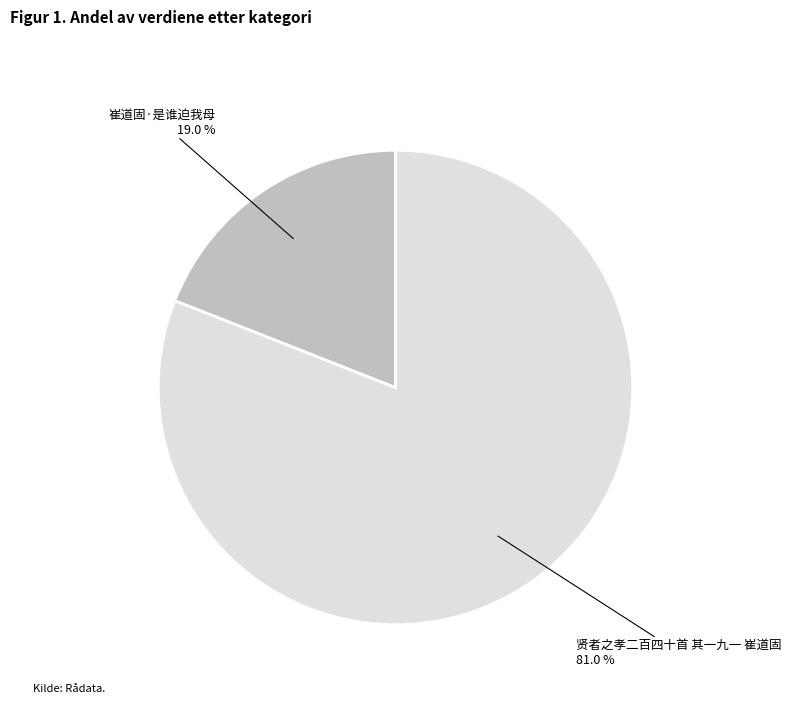

What percentage is the 崔道固·是谁迫我母 slice, to the nearest percent?

19%